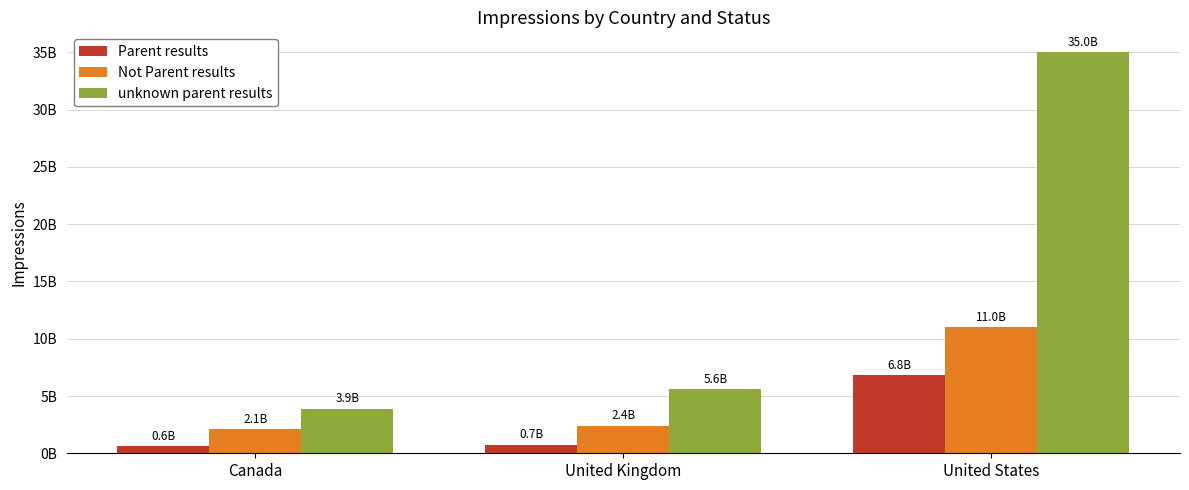

What are all the series names shown in the legend?

Parent results, Not Parent results, unknown parent results